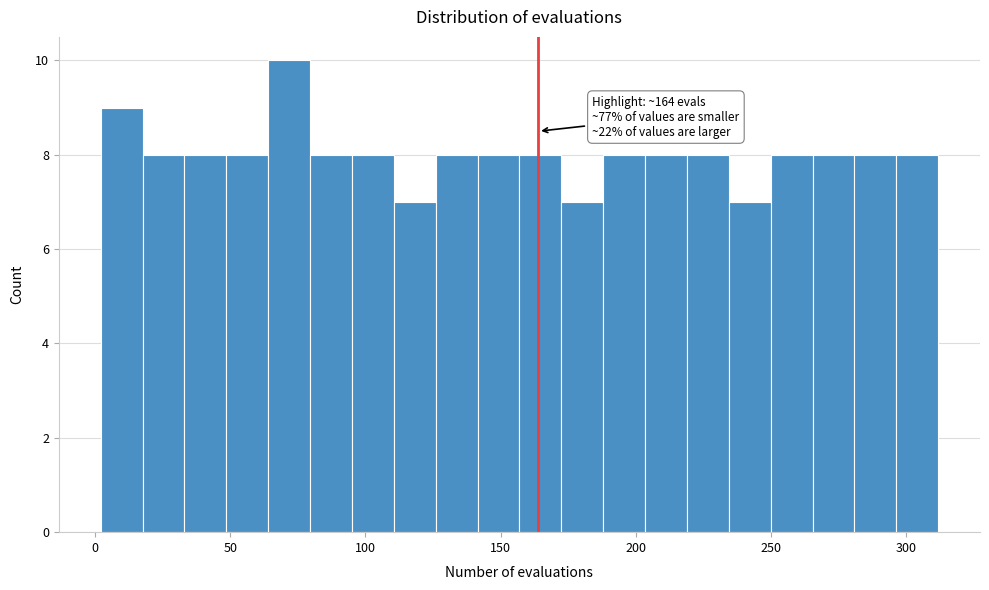

Read against the x-axis, roughly where is the centre of the tallest bar?

70